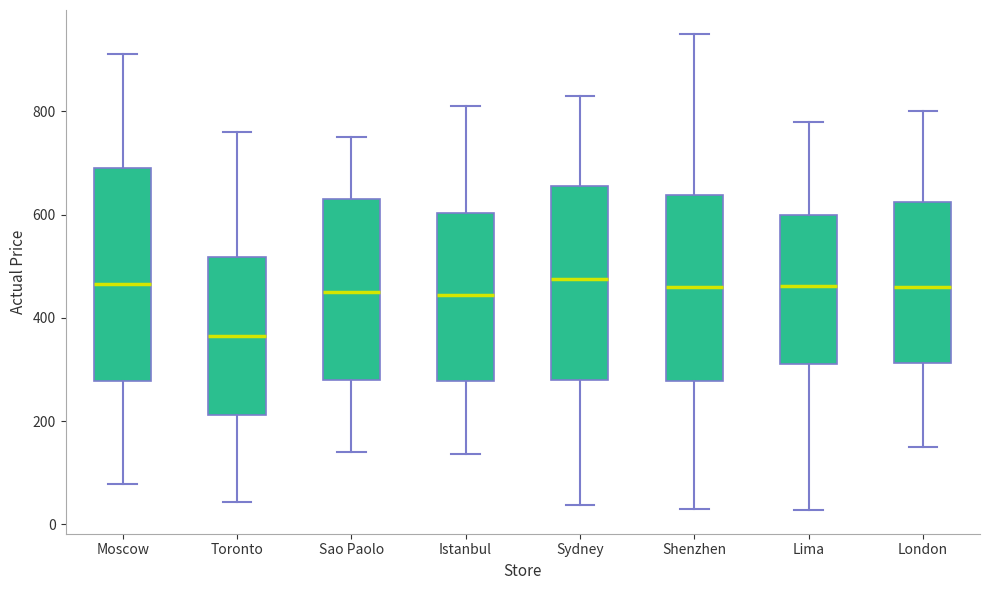

Which box has the lowest median line?

Toronto